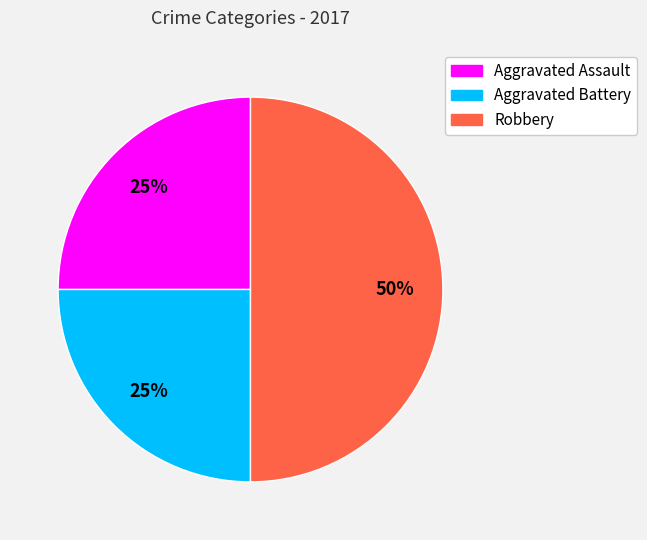

What is the largest slice in the pie chart?

Robbery